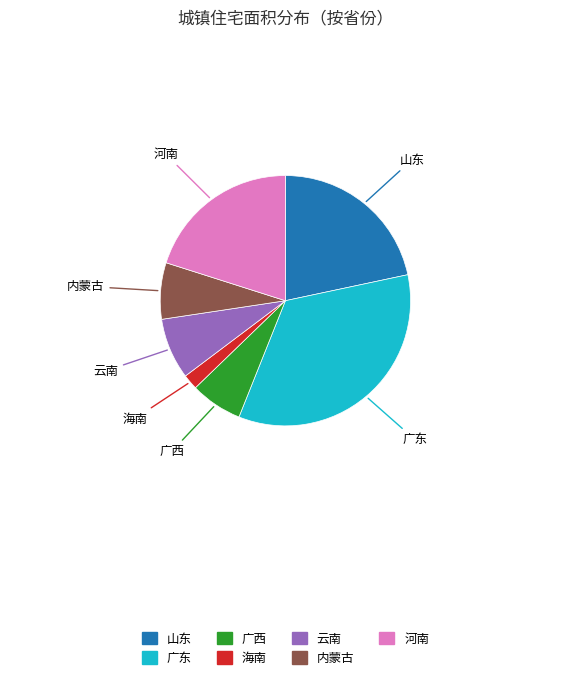

Between 内蒙古 and 海南, which is larger?

内蒙古